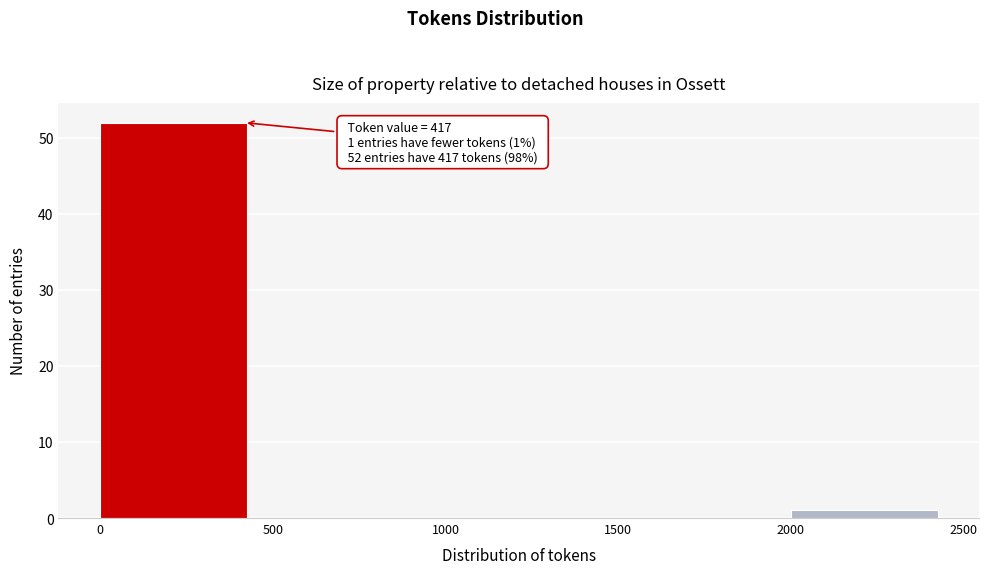

Over which range of the x-axis is the bar tallest?

0 to 500